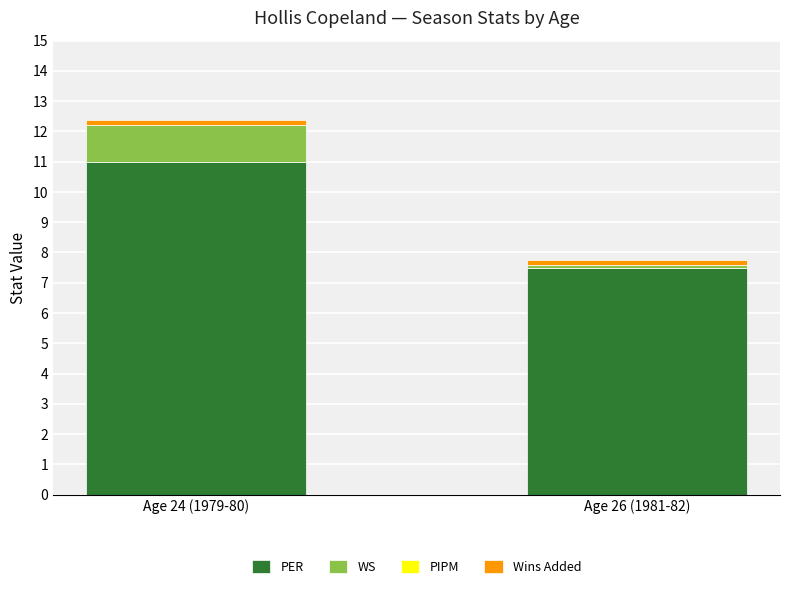

Rank the categories by PER value from highest to lowest.

Age 24 (1979-80), Age 26 (1981-82)